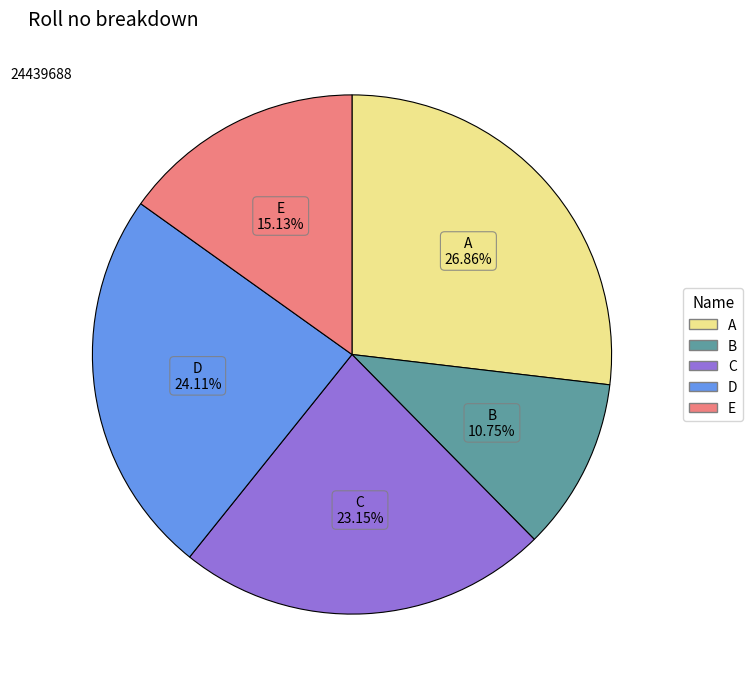

Count the number of slices in the pie.

5